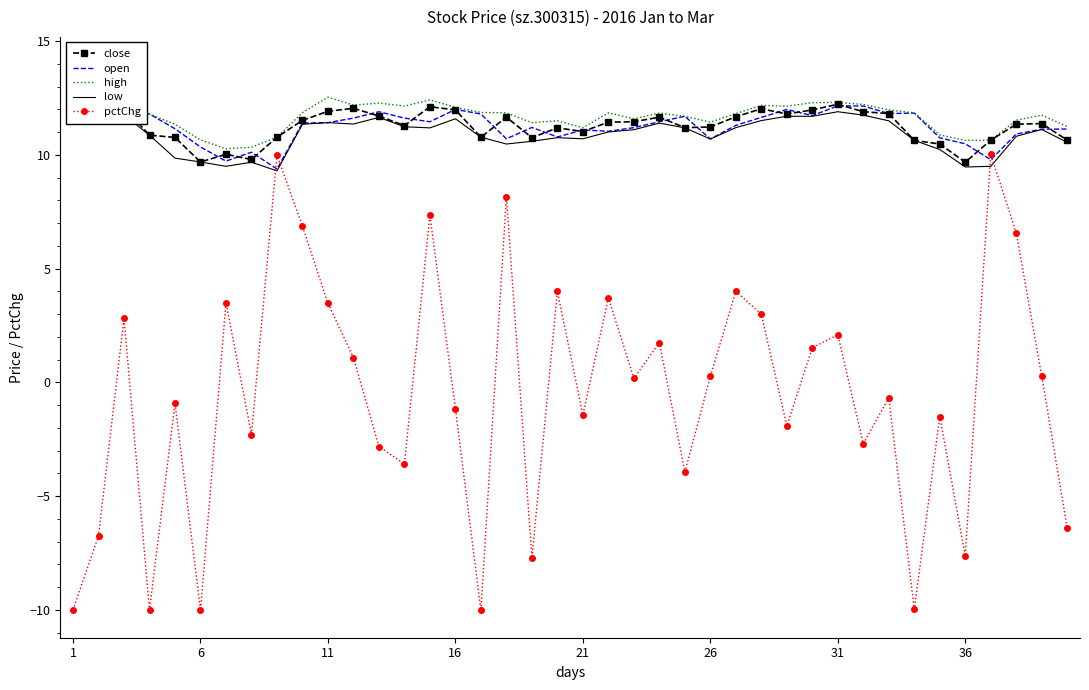

How many interior local peaks does the pctChg series have?

14